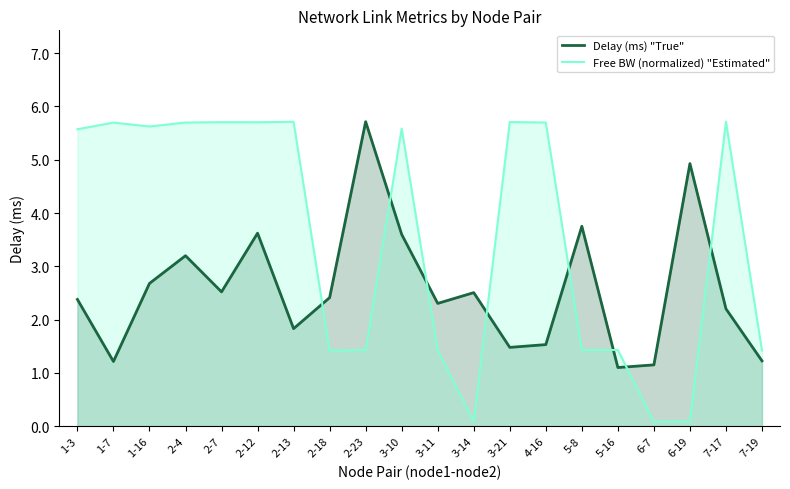

How many series are shown in this chart?

2